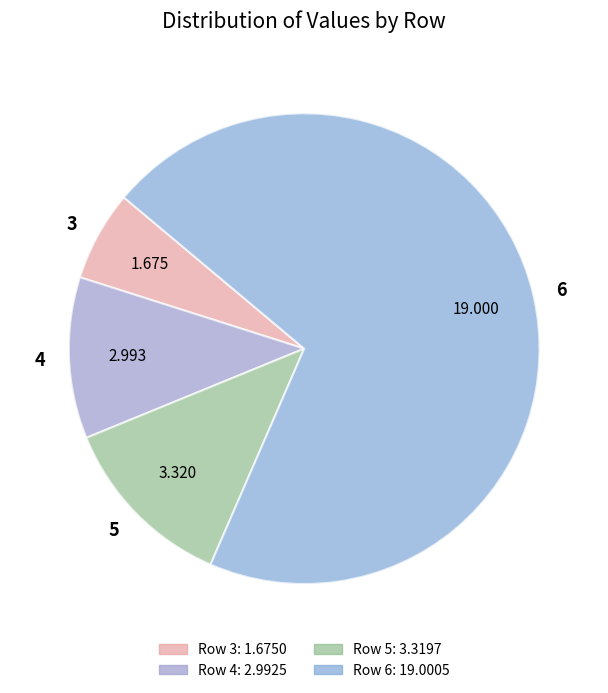

Combined, do 3 and 6 account for over 50%?

Yes